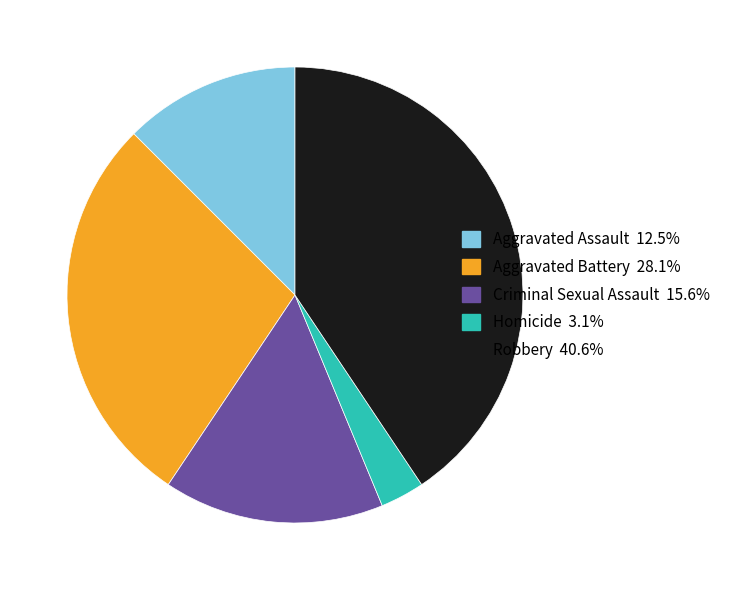

Do Criminal Sexual Assault 15.6% and Homicide 3.1% together represent more than half of the pie?

No